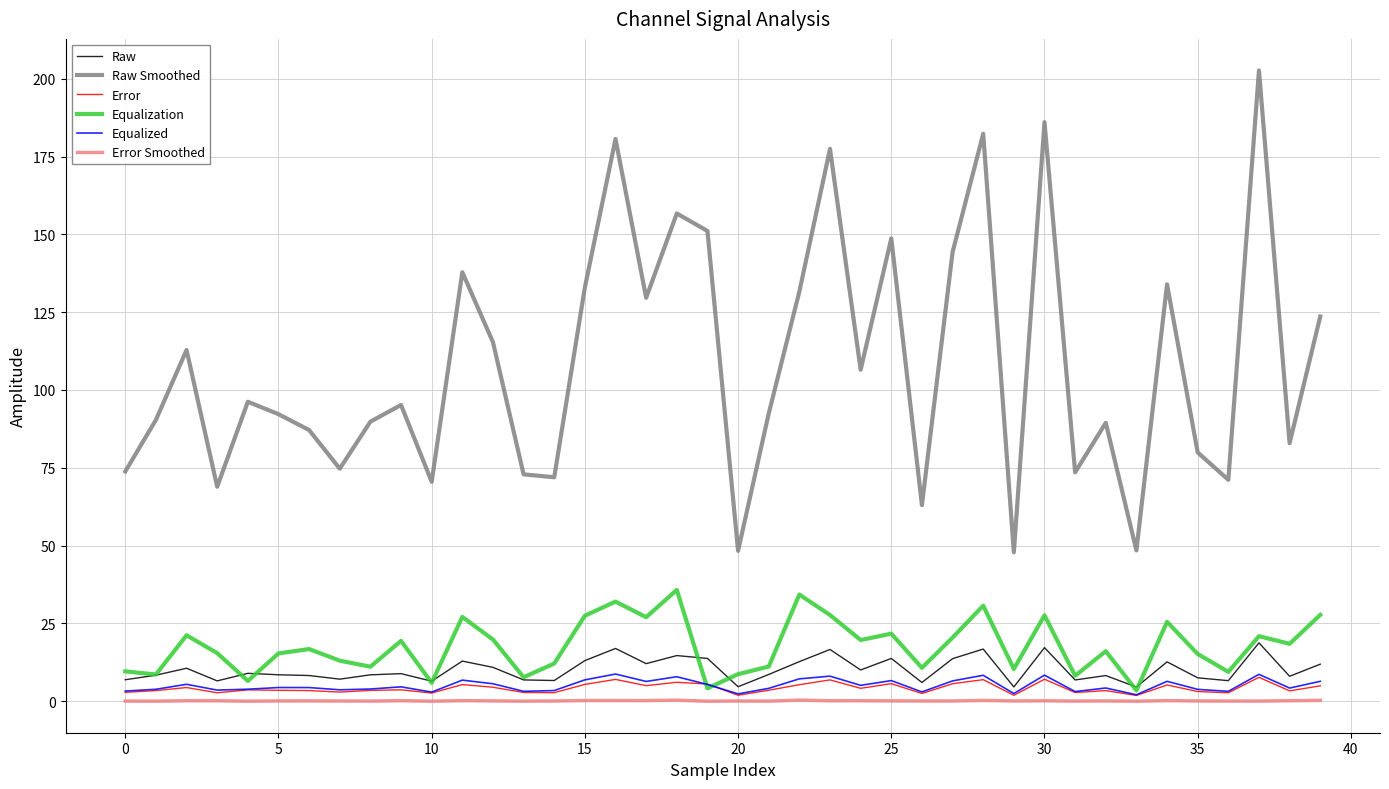

Which series has the largest range (max minus min)?

Raw Smoothed